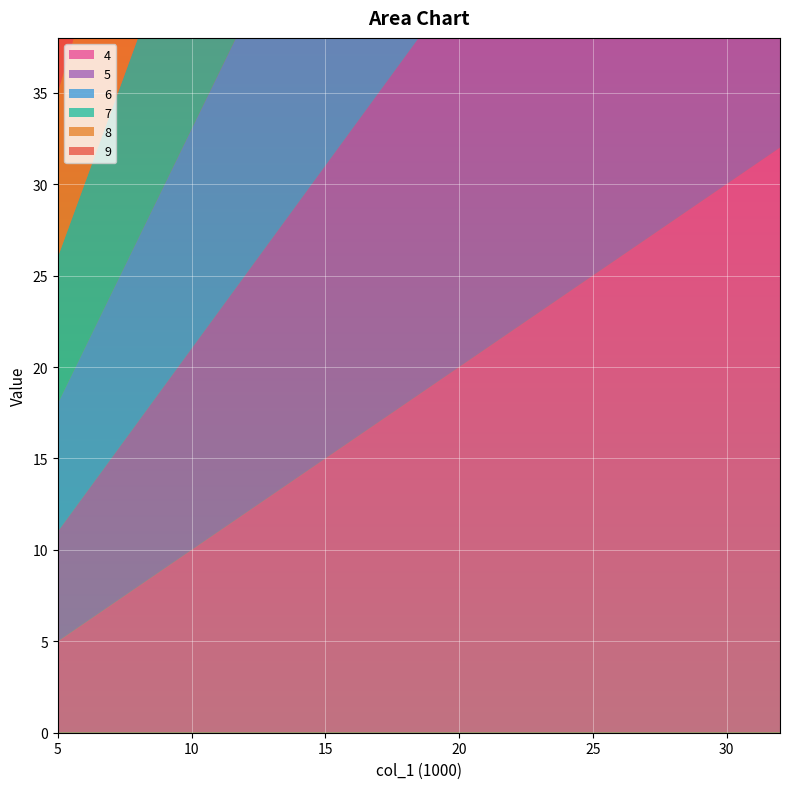

Reading right to left, transcribe all the data shown in this chart.

4: 32=32	31=31	30=30	29=29	28=28	27=27	26=26	25=25	24=24	23=23	22=22	21=21	20=20	19=19	18=18	17=17	16=16	15=15	14=14	13=13	12=12	11=11	10=10	9=9	8=8	7=7	6=6	5=5
5: 32=33	31=32	30=31	29=30	28=29	27=28	26=27	25=26	24=25	23=24	22=23	21=22	20=21	19=20	18=19	17=18	16=17	15=16	14=15	13=14	12=13	11=12	10=11	9=10	8=9	7=8	6=7	5=6
6: 32=34	31=33	30=32	29=31	28=30	27=29	26=28	25=27	24=26	23=25	22=24	21=23	20=22	19=21	18=20	17=19	16=18	15=17	14=16	13=15	12=14	11=13	10=12	9=11	8=10	7=9	6=8	5=7
7: 32=35	31=34	30=33	29=32	28=31	27=30	26=29	25=28	24=27	23=26	22=25	21=24	20=23	19=22	18=21	17=20	16=19	15=18	14=17	13=16	12=15	11=14	10=13	9=12	8=11	7=10	6=9	5=8
8: 32=36	31=35	30=34	29=33	28=32	27=31	26=30	25=29	24=28	23=27	22=26	21=25	20=24	19=23	18=22	17=21	16=20	15=19	14=18	13=17	12=16	11=15	10=14	9=13	8=12	7=11	6=10	5=9
9: 32=37	31=36	30=35	29=34	28=33	27=32	26=31	25=30	24=29	23=28	22=27	21=26	20=25	19=24	18=23	17=22	16=21	15=20	14=19	13=18	12=17	11=16	10=15	9=14	8=13	7=12	6=11	5=10